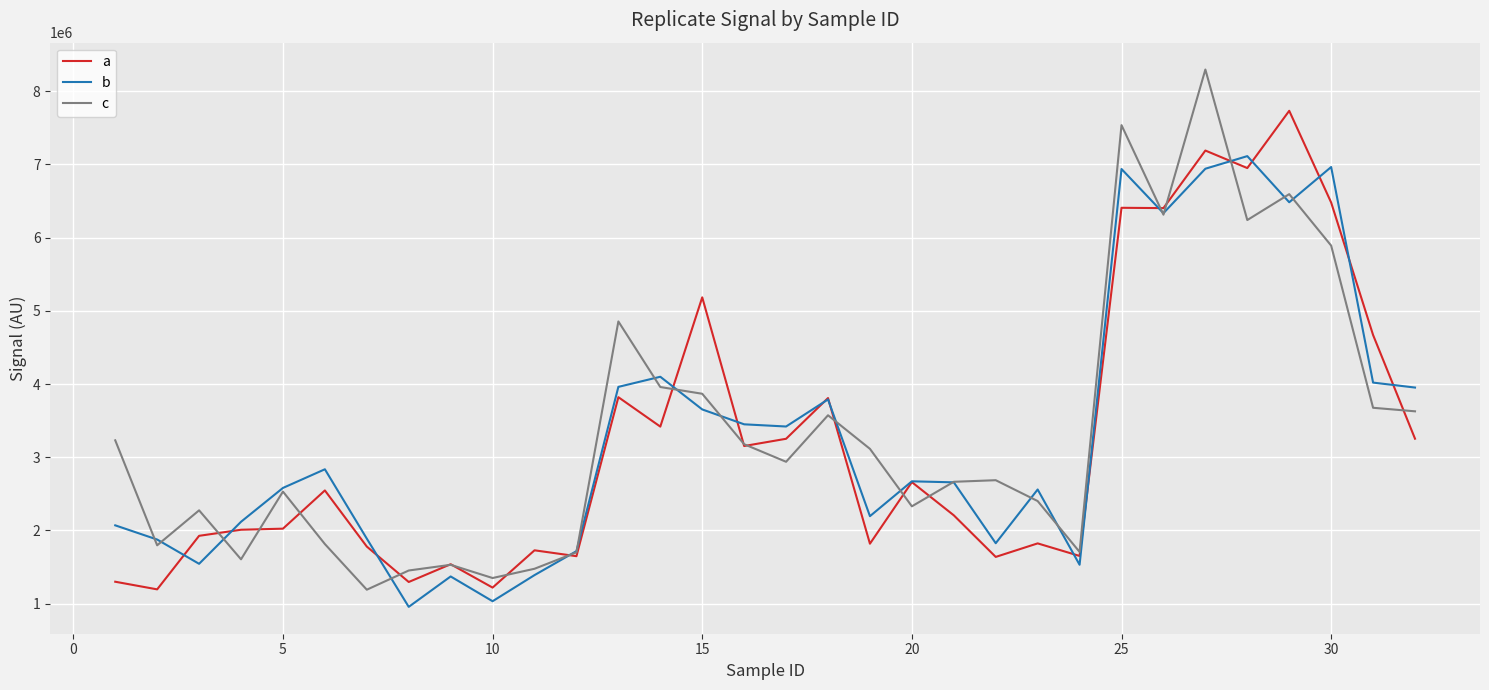

Rank the series by their maximum value, from lowest to highest.

b, a, c